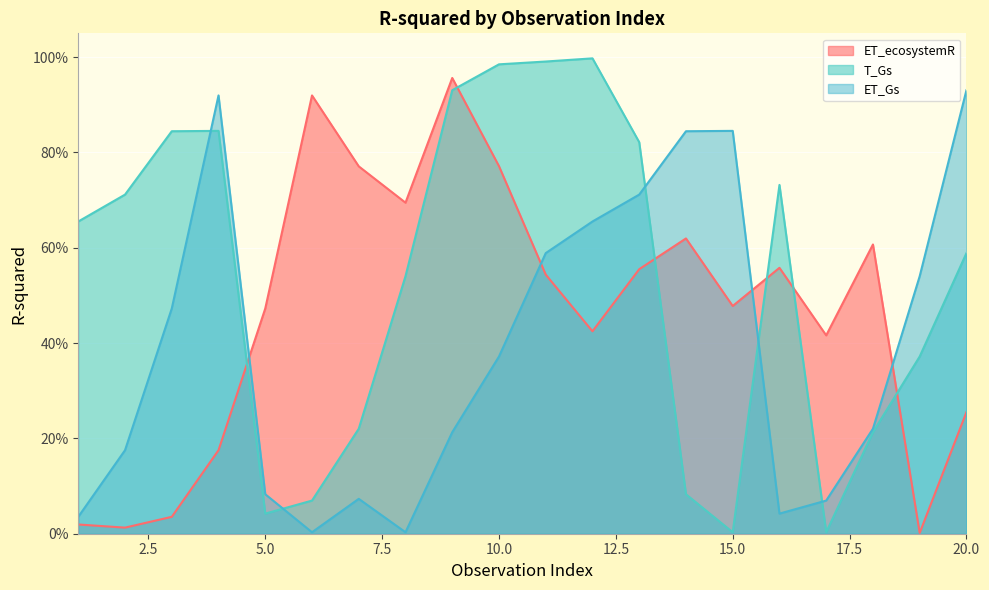

Read the T_Gs value at 4.

0.8